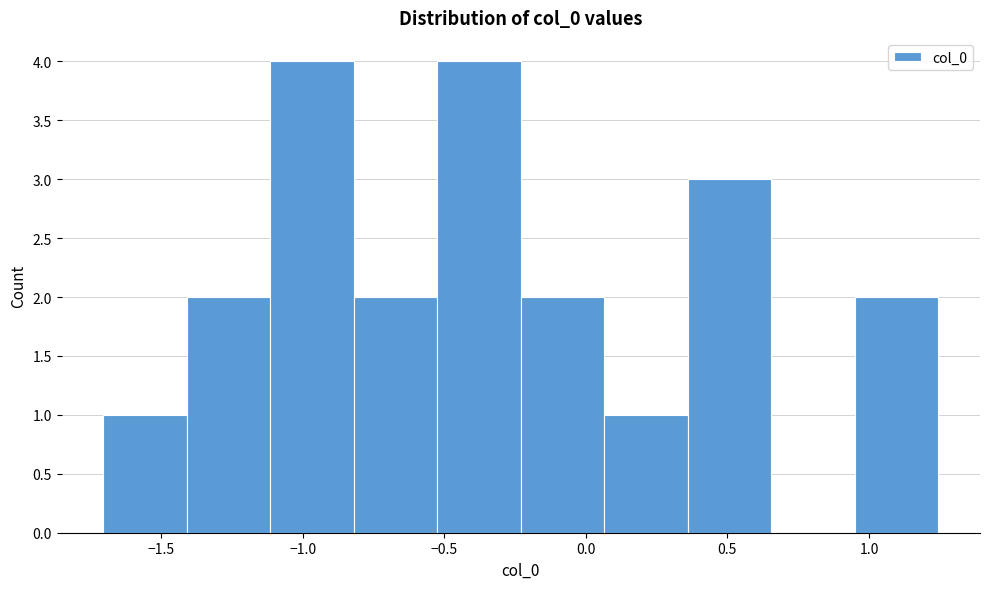

Reading left to right, list every bar in this chart as the range it spans on the x-axis followed by its height. Neither the bar edges nor the heights are printed on the chart, so give them approximately, as read against the axes.

-1.70 to -1.40: 1
-1.40 to -1.10: 2
-1.10 to -0.80: 4
-0.80 to -0.50: 2
-0.50 to -0.25: 4
-0.25 to 0.05: 2
0.05 to 0.35: 1
0.35 to 0.65: 3
0.65 to 0.95: 0
0.95 to 1.25: 2